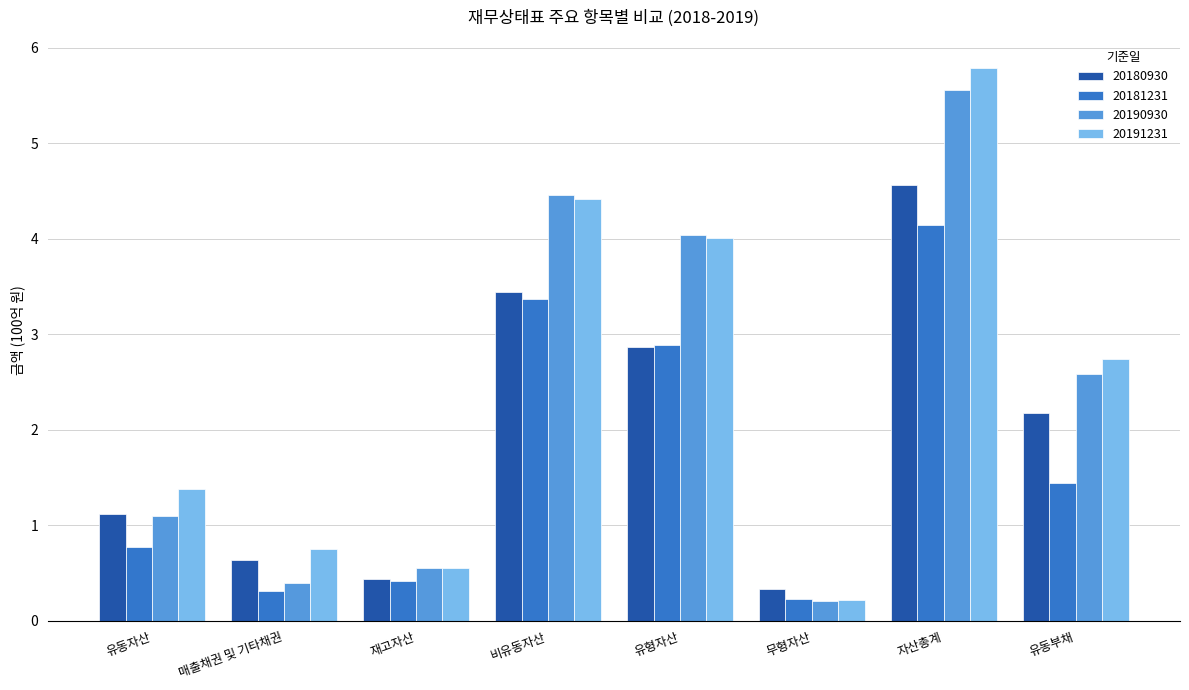

List the series in order of their overall mean, highest first.

20191231, 20190930, 20180930, 20181231